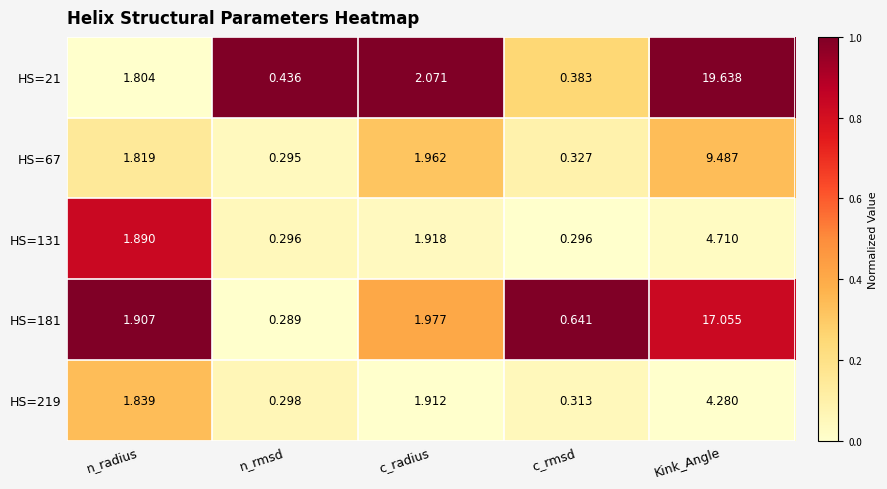

What is the maximum value shown in the chart?

19.6